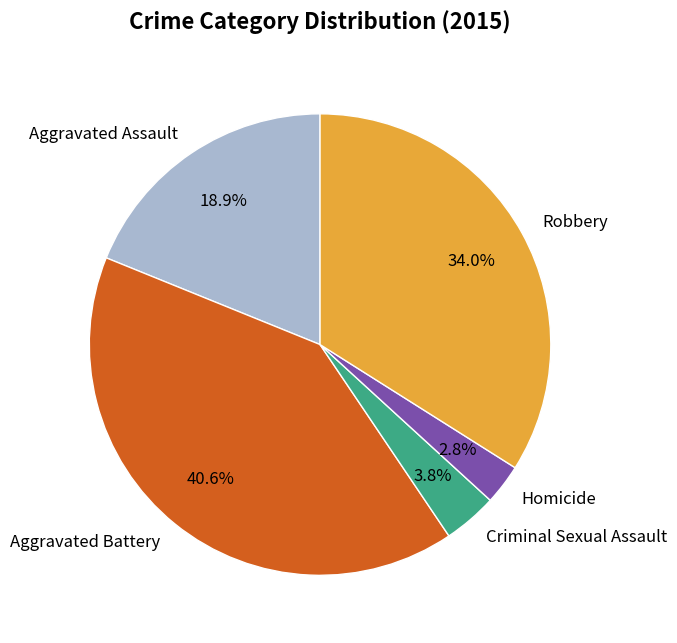

Which category has the smallest portion of the pie?

Homicide